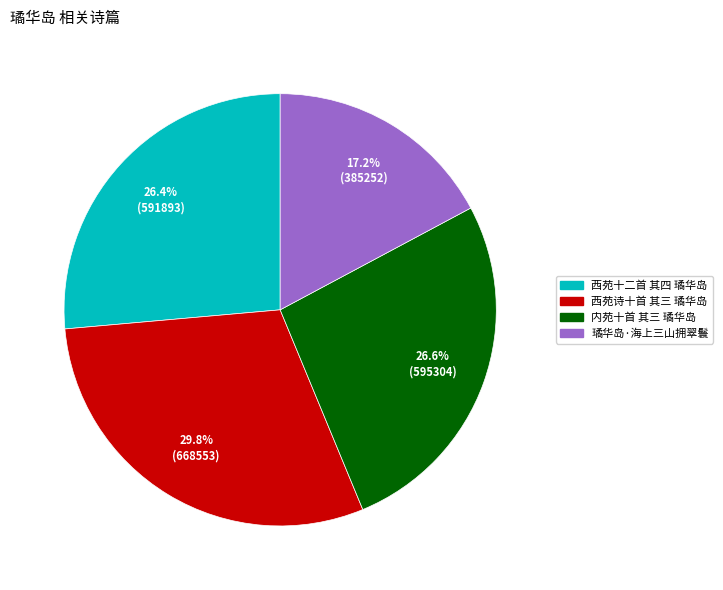

Is there a majority slice in this chart?

No